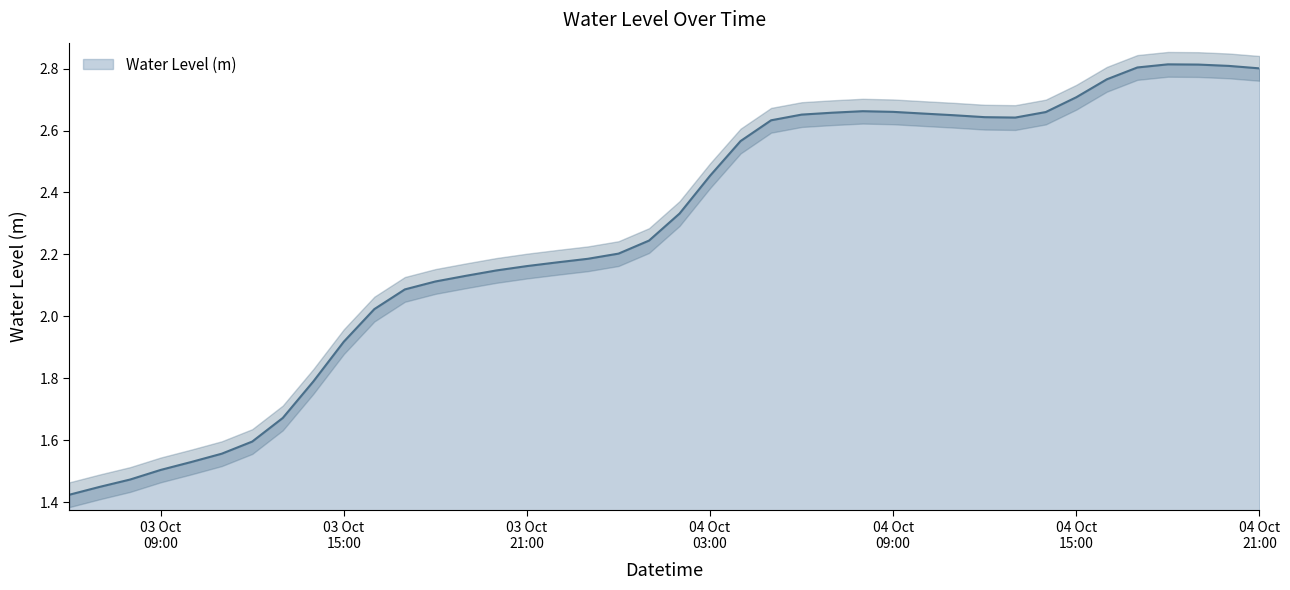

The value at 2023-10-03 23:00:00 is 2.2. True or false?

True